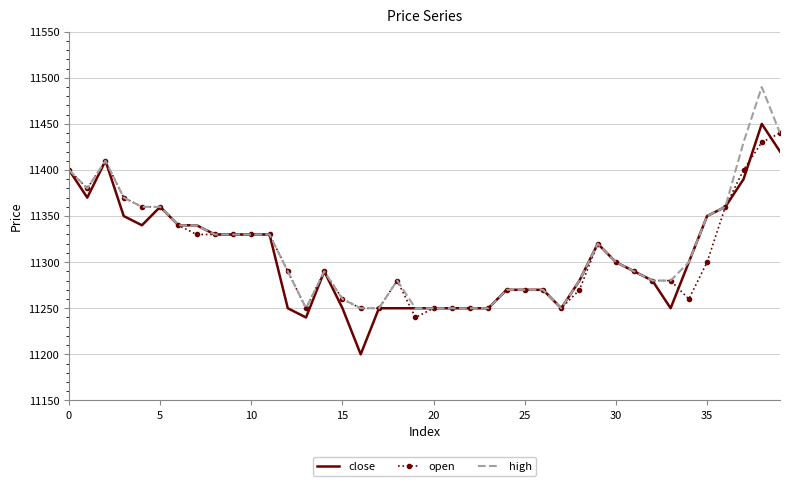

What is the smallest value displayed?

11200